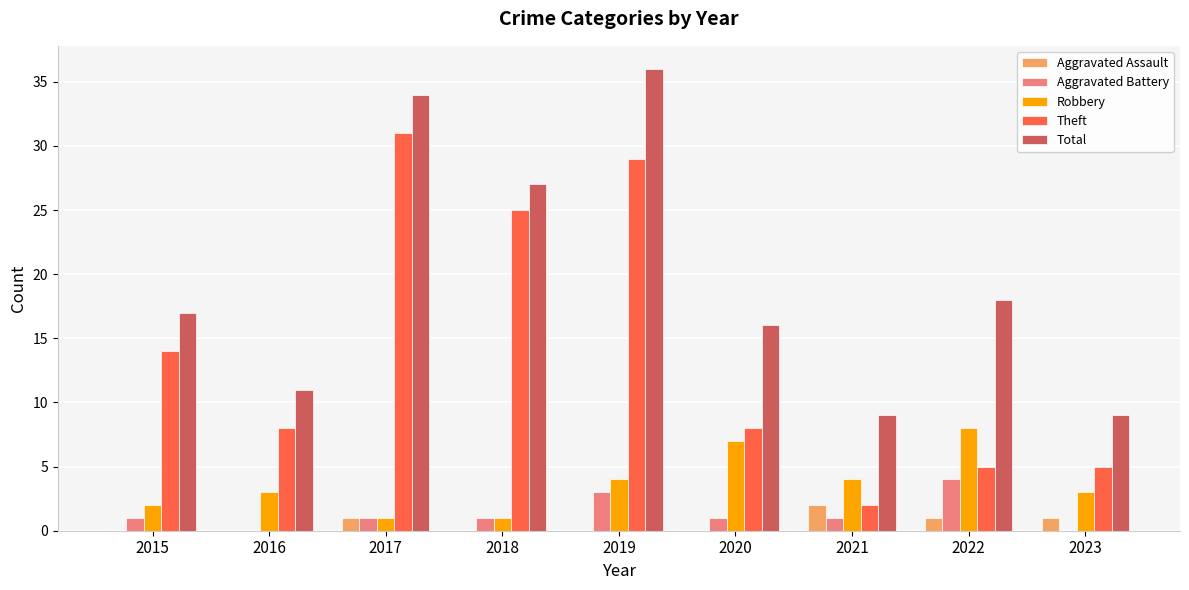

What is the greatest value displayed?

36